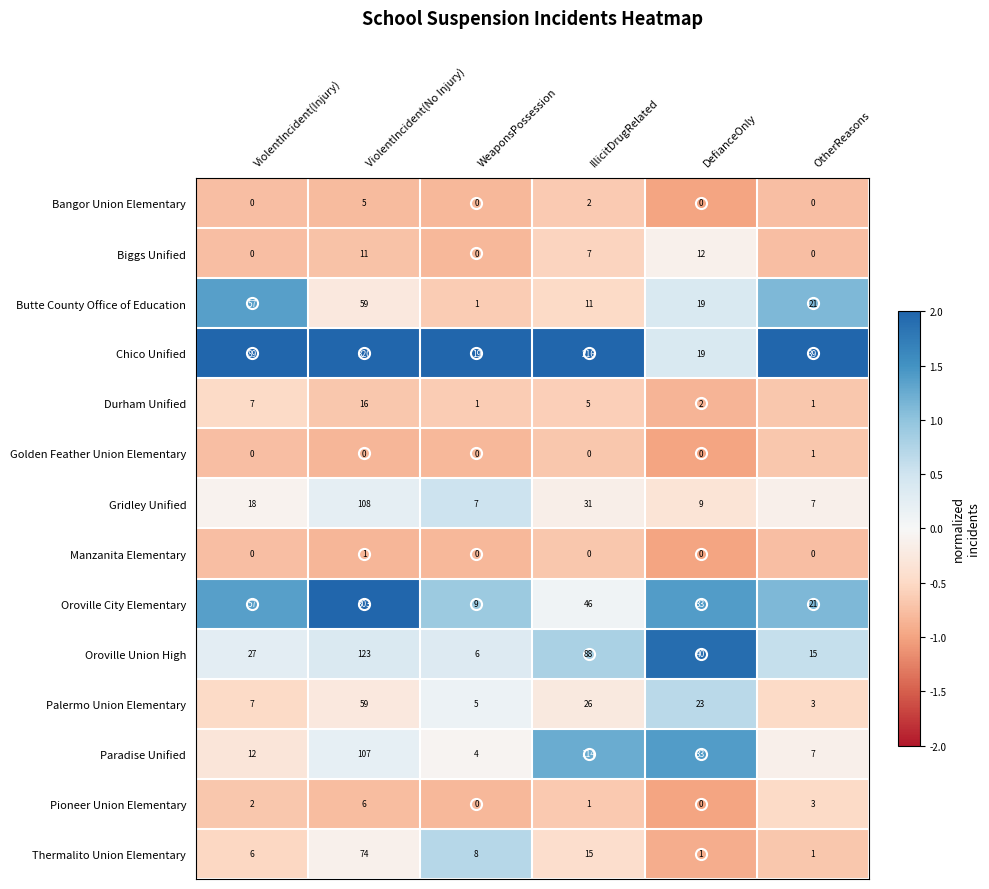

At how many categories does at least one series exceed 0?

6